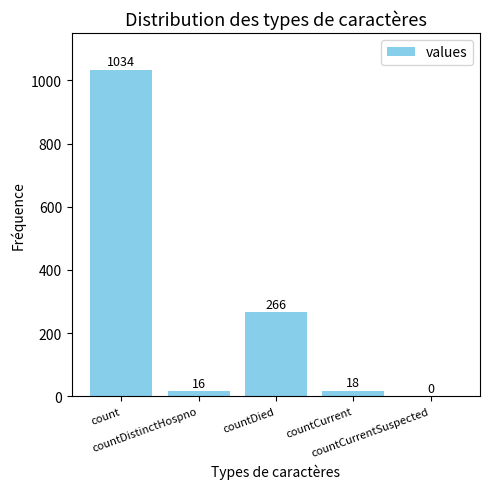

Approximately how many times larger is the value at countCurrent compared to countDied?

0.1